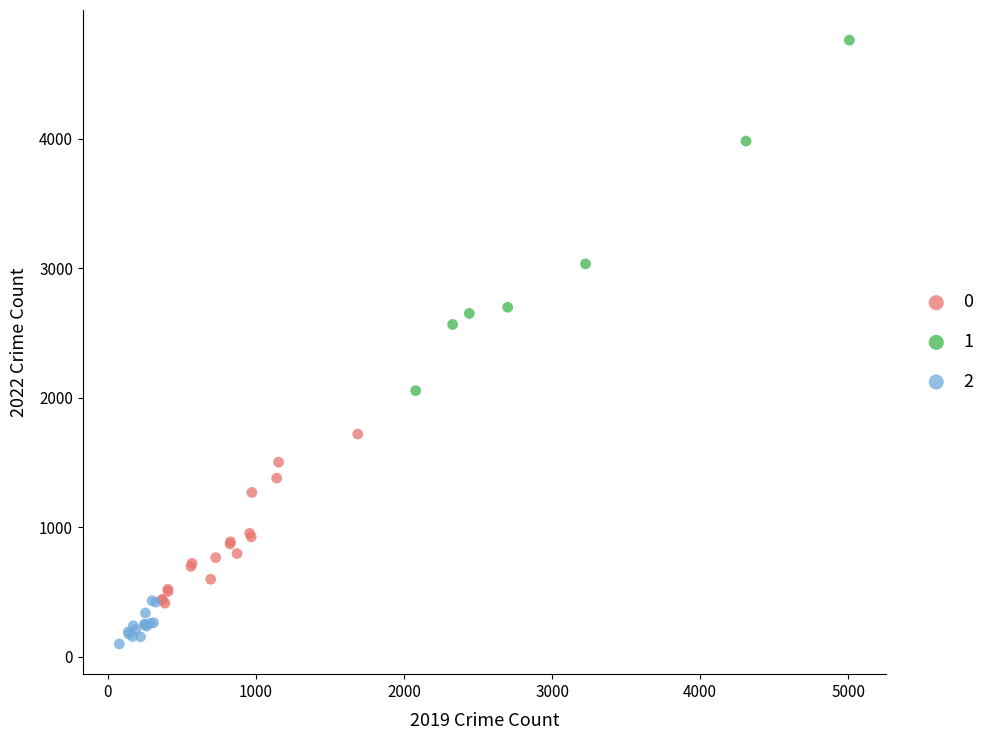

Which series contains the highest Y value?

1